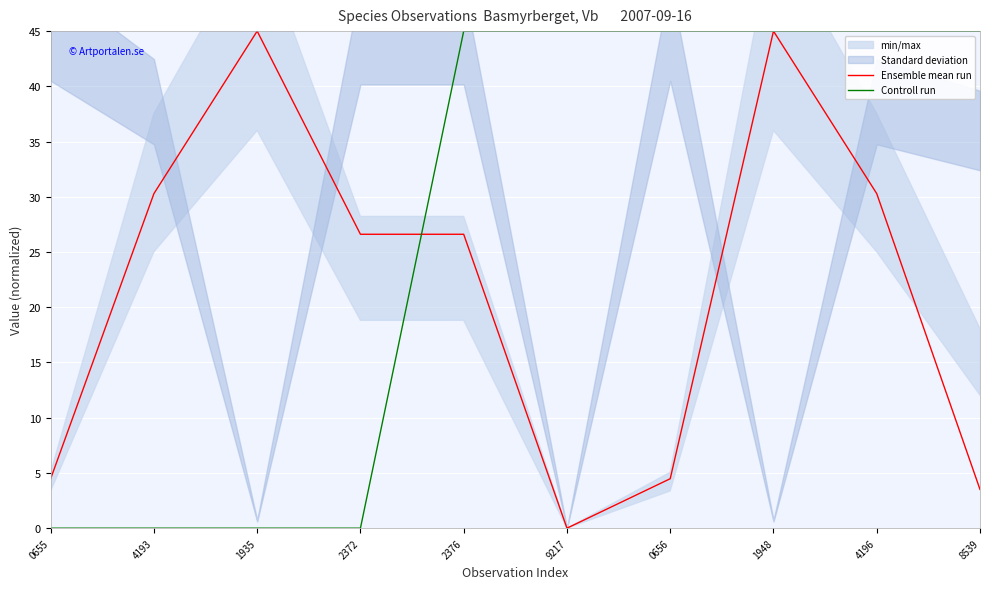

The value of Ensemble mean run at 1935 is 45.0. True or false?

True